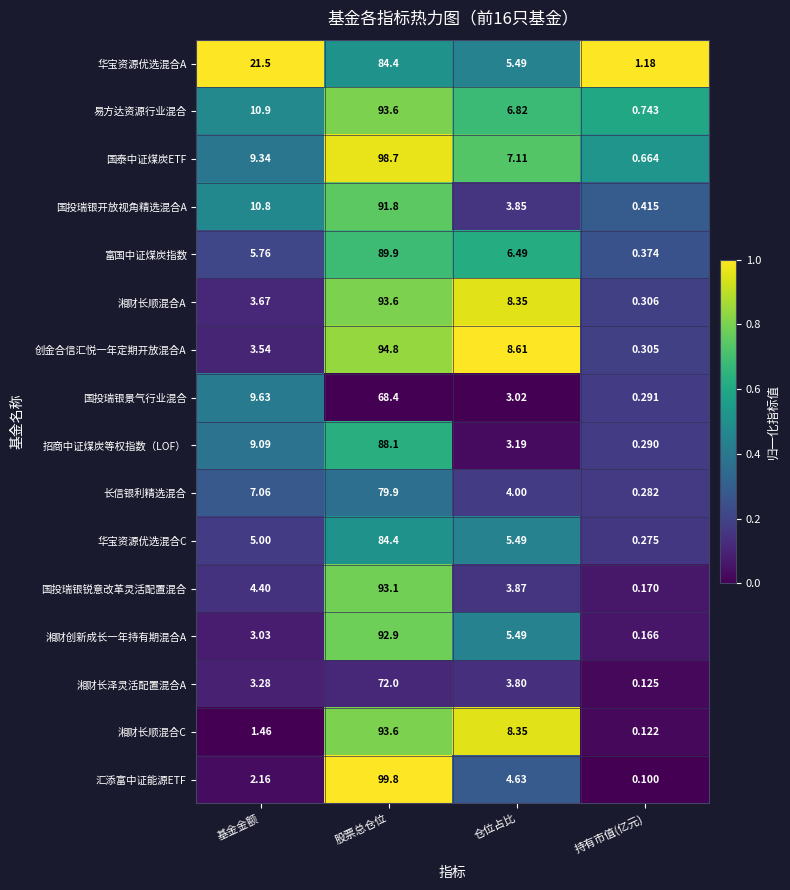

At which label does 湘财长顺混合C first exceed 8?

股票总仓位